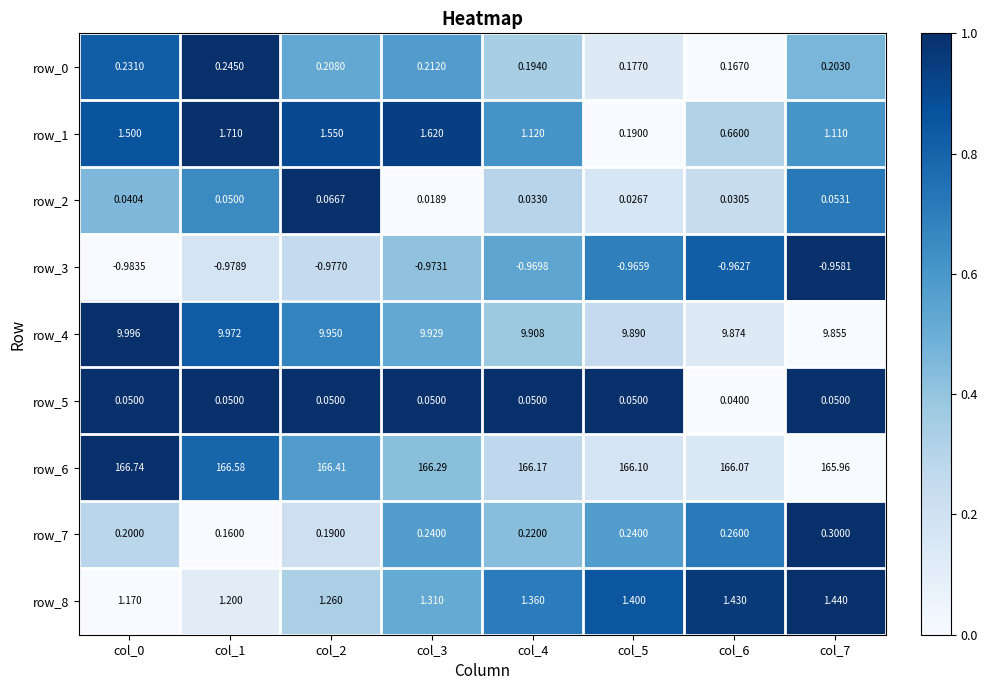

How many series are shown in this chart?

9